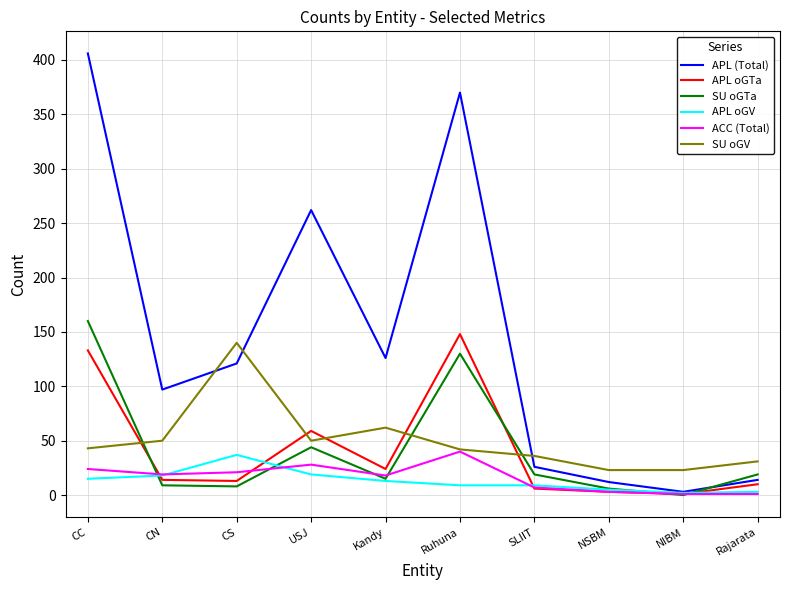

Between USJ and Rajarata, which series saw the biggest shift?

APL (Total)